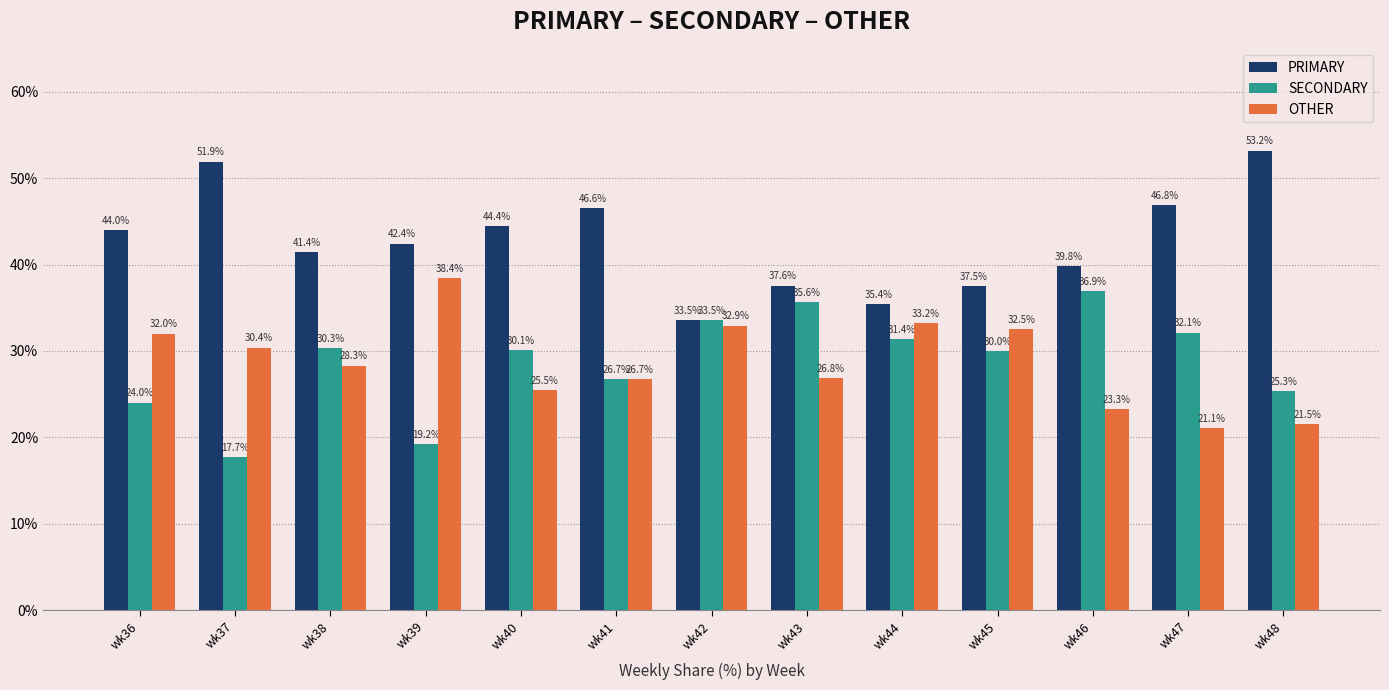

Reading left to right, what are all the values shown in this chart?

PRIMARY: wk36=44.0	wk37=51.9	wk38=41.4	wk39=42.4	wk40=44.4	wk41=46.6	wk42=33.5	wk43=37.6	wk44=35.4	wk45=37.5	wk46=39.8	wk47=46.8	wk48=53.2
SECONDARY: wk36=24.0	wk37=17.7	wk38=30.3	wk39=19.2	wk40=30.1	wk41=26.7	wk42=33.5	wk43=35.6	wk44=31.4	wk45=30.0	wk46=36.9	wk47=32.1	wk48=25.3
OTHER: wk36=32.0	wk37=30.4	wk38=28.3	wk39=38.4	wk40=25.5	wk41=26.7	wk42=32.9	wk43=26.8	wk44=33.2	wk45=32.5	wk46=23.3	wk47=21.1	wk48=21.5